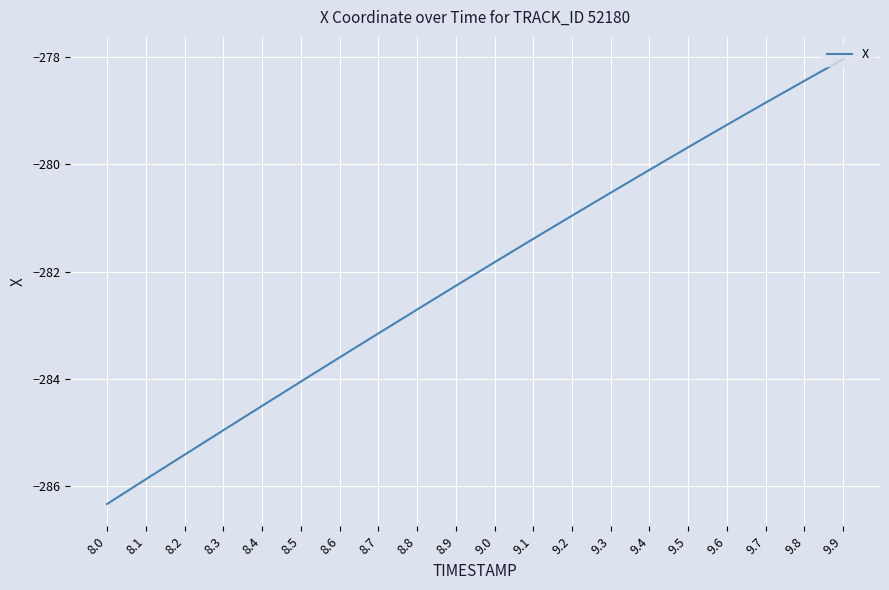

True or false: the data shows -141.8 at 8.7.

False